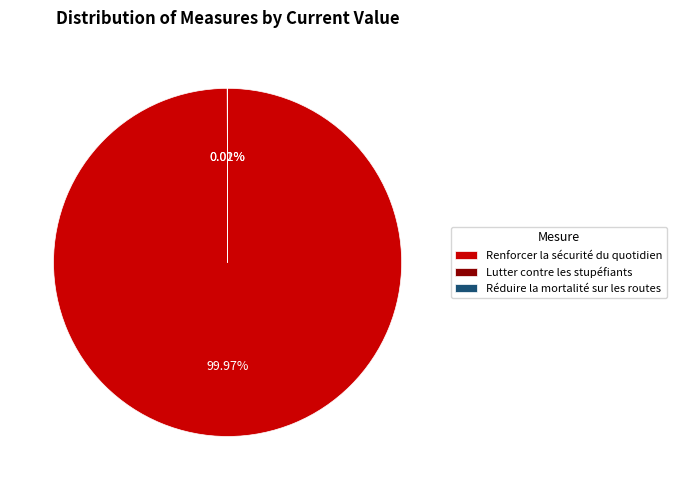

To the nearest percent, what percentage of the pie is Renforcer la sécurité du quotidien?

100%